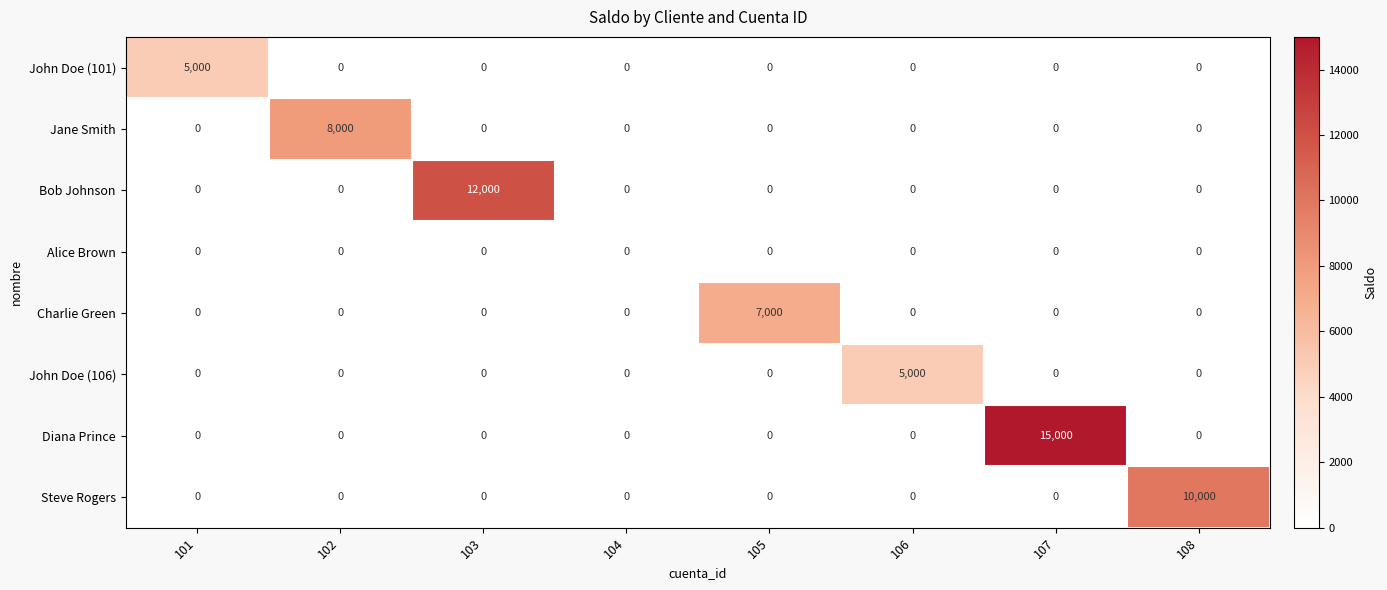

Between 102 and 105, which series saw the biggest shift?

Jane Smith